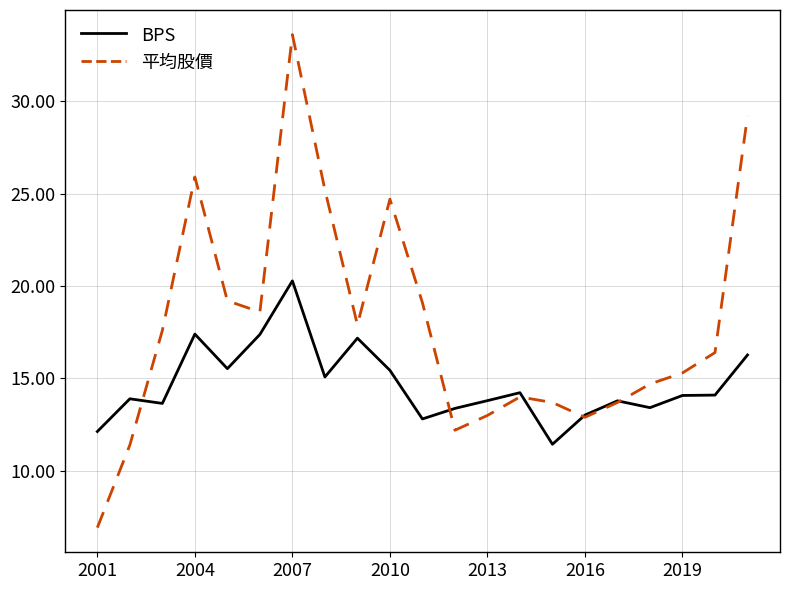

How many values in the 平均股價 series exceed 16?

11